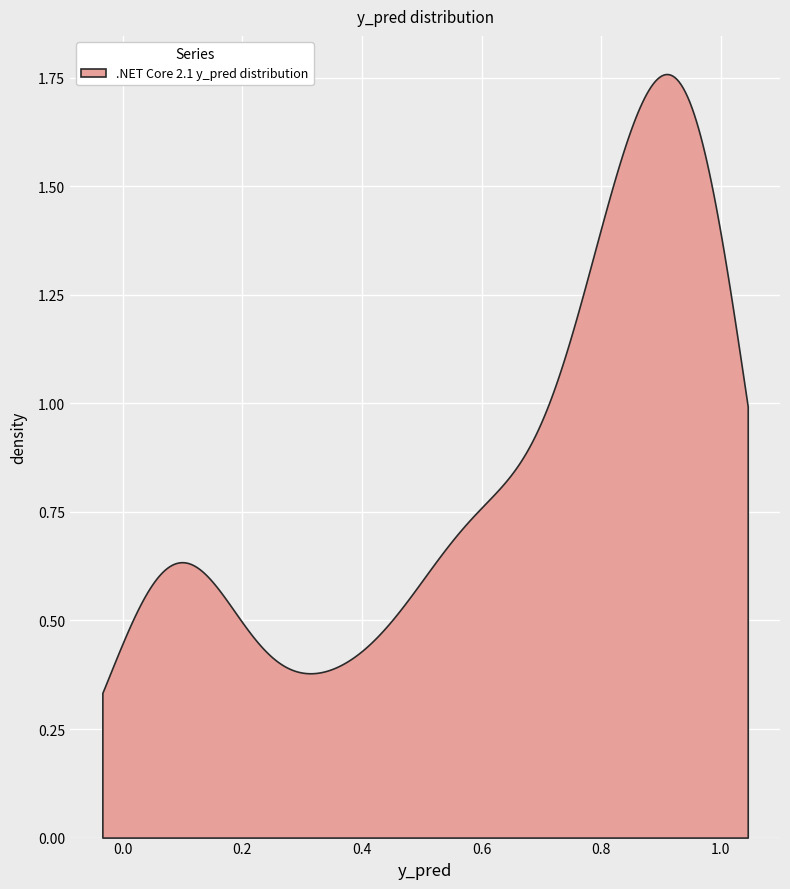

At how many categories does at least one series exceed 0?

40